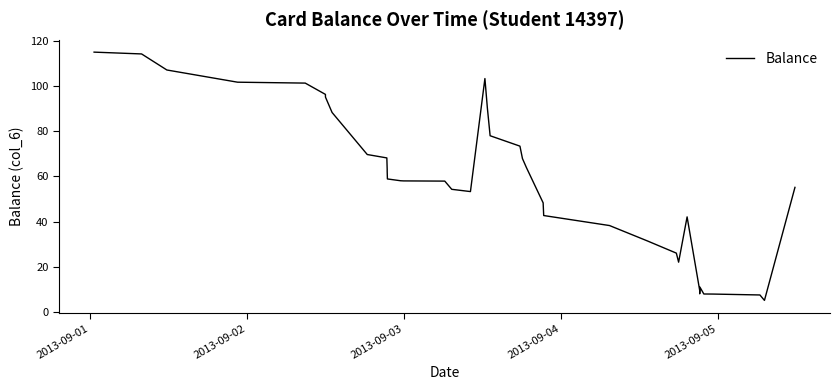

What is the greatest value displayed?

115.0